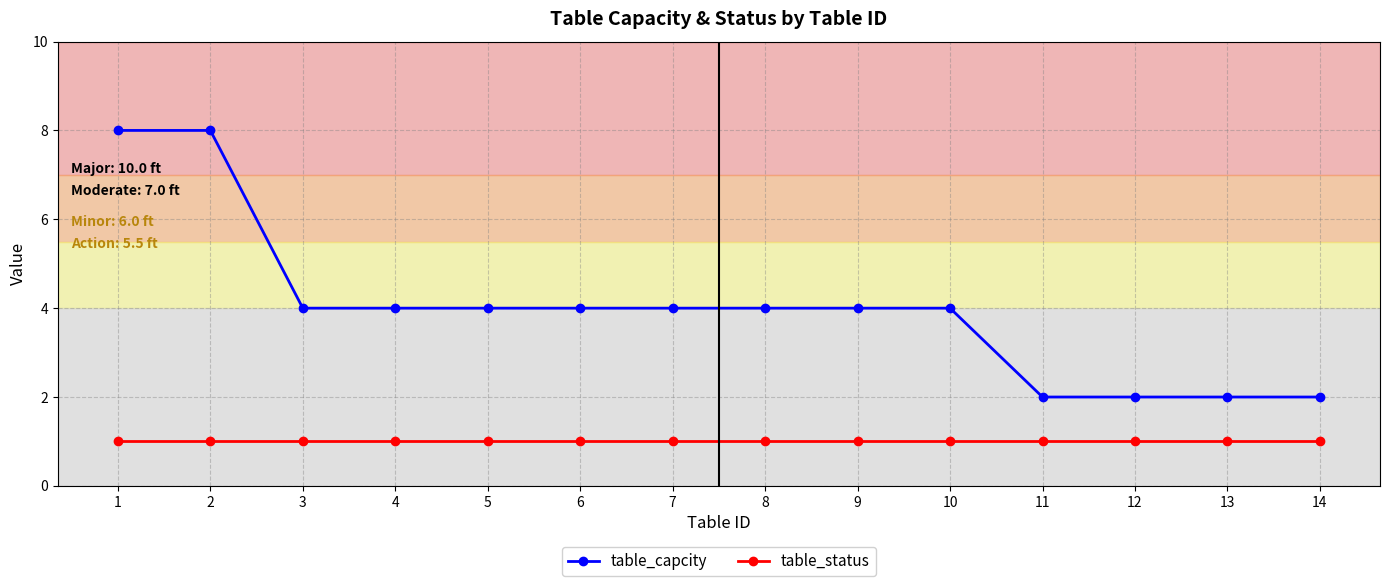

Where does the table_capcity series first go above 4?

1